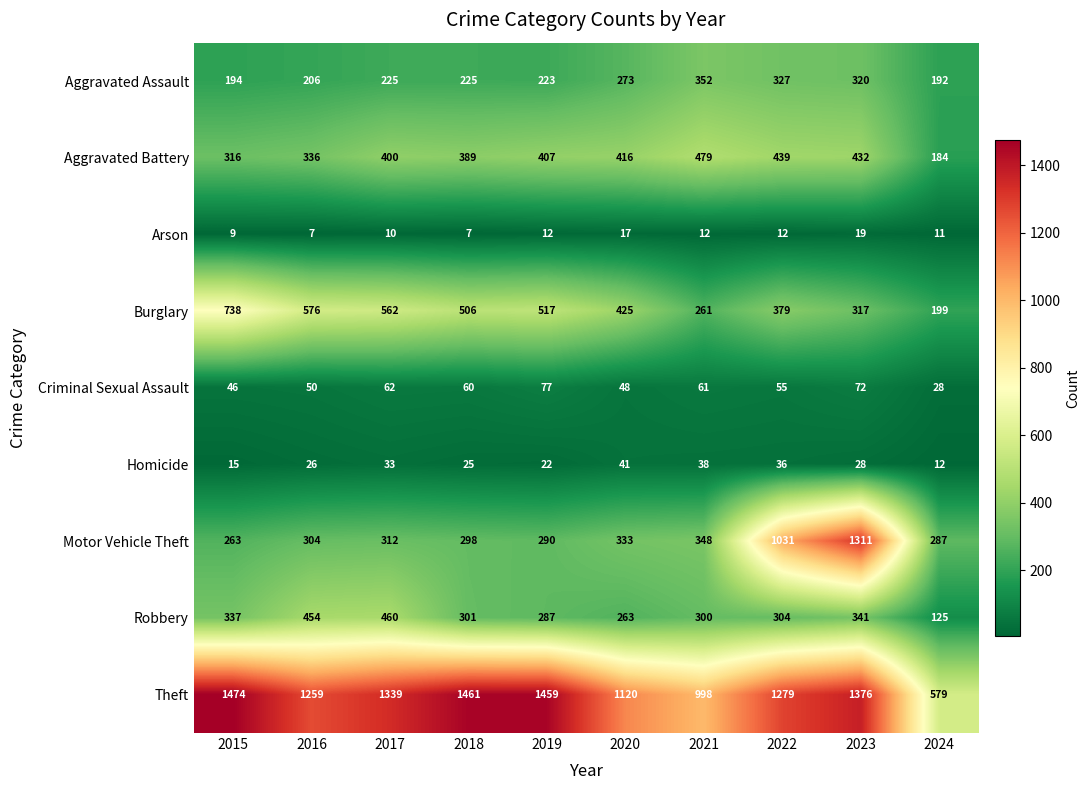

What is the sum of the Aggravated Assault values at 2024 and 2018?

417